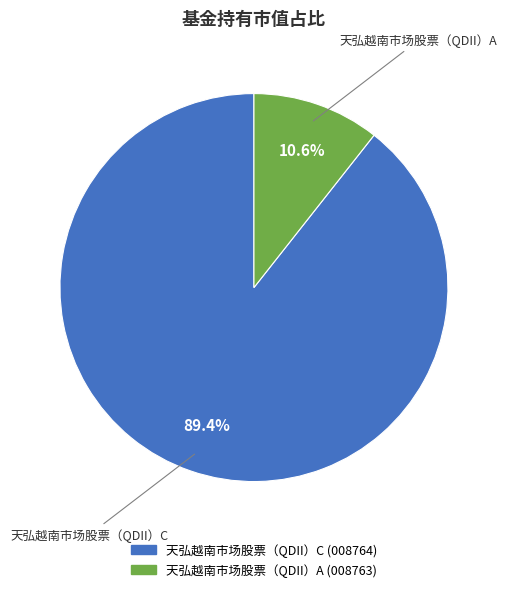

What percentage do 天弘越南市场股票（QDII）C and 天弘越南市场股票（QDII）A together represent?

100.0%